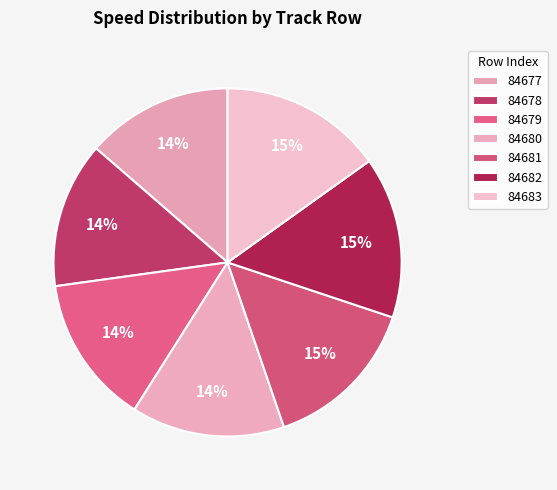

Count the number of slices in the pie.

7